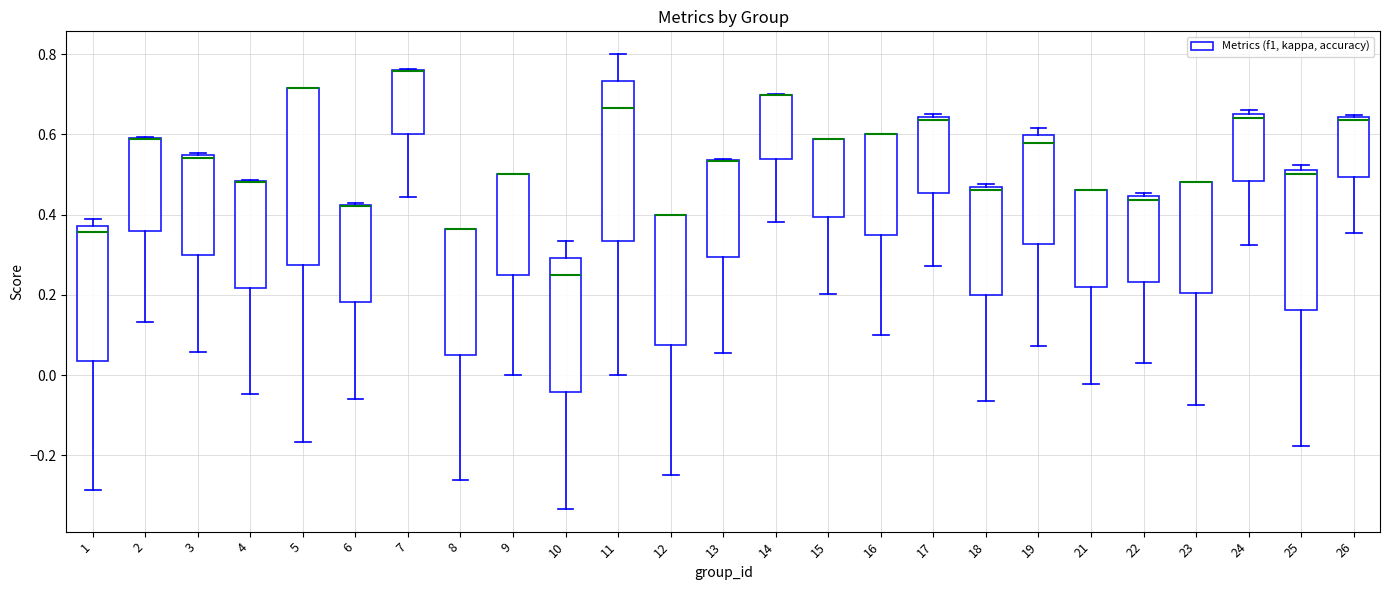

Comparing the boxes themselves (not the whiskers), which one is the tallest?

5